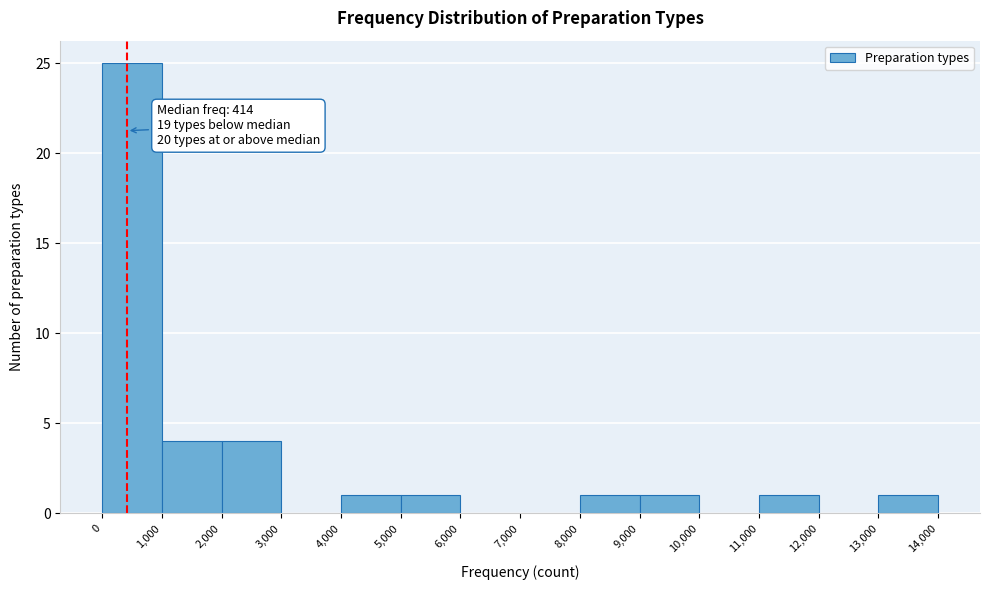

Which range on the x-axis has the tallest bar?

0 to 1,000